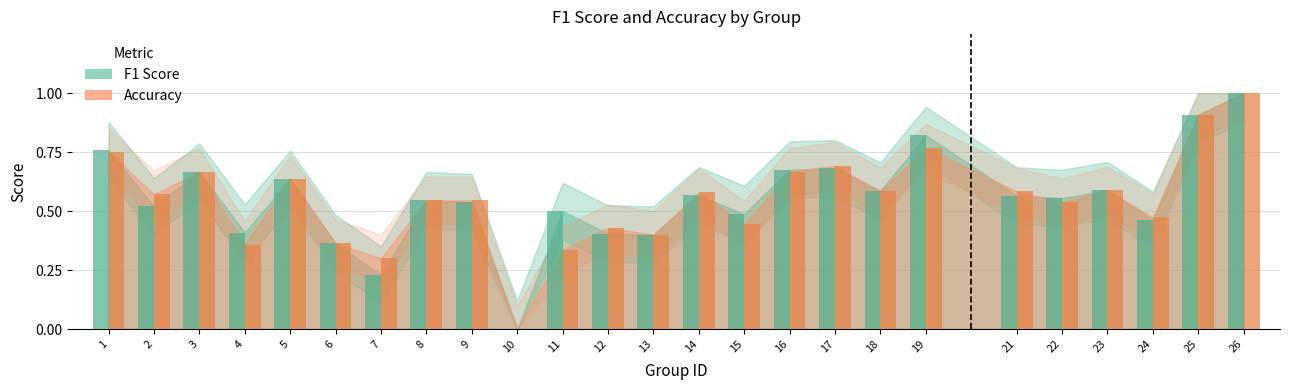

What is the value of the f1 bar at the 16th from the left?

0.7